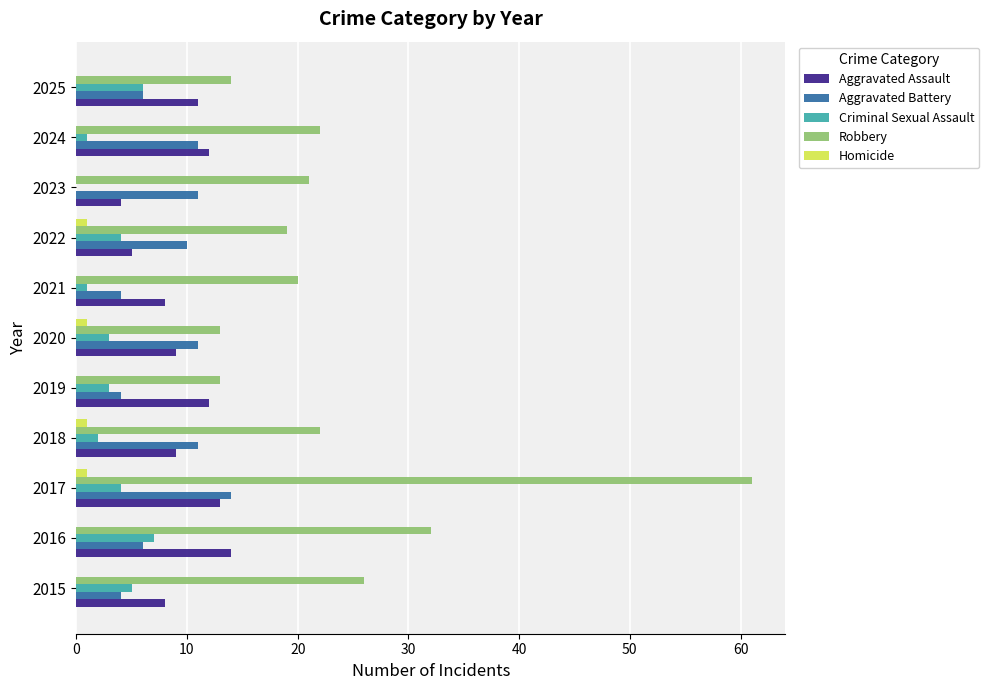

Which series changed the most between 2018 and 2019?

Robbery